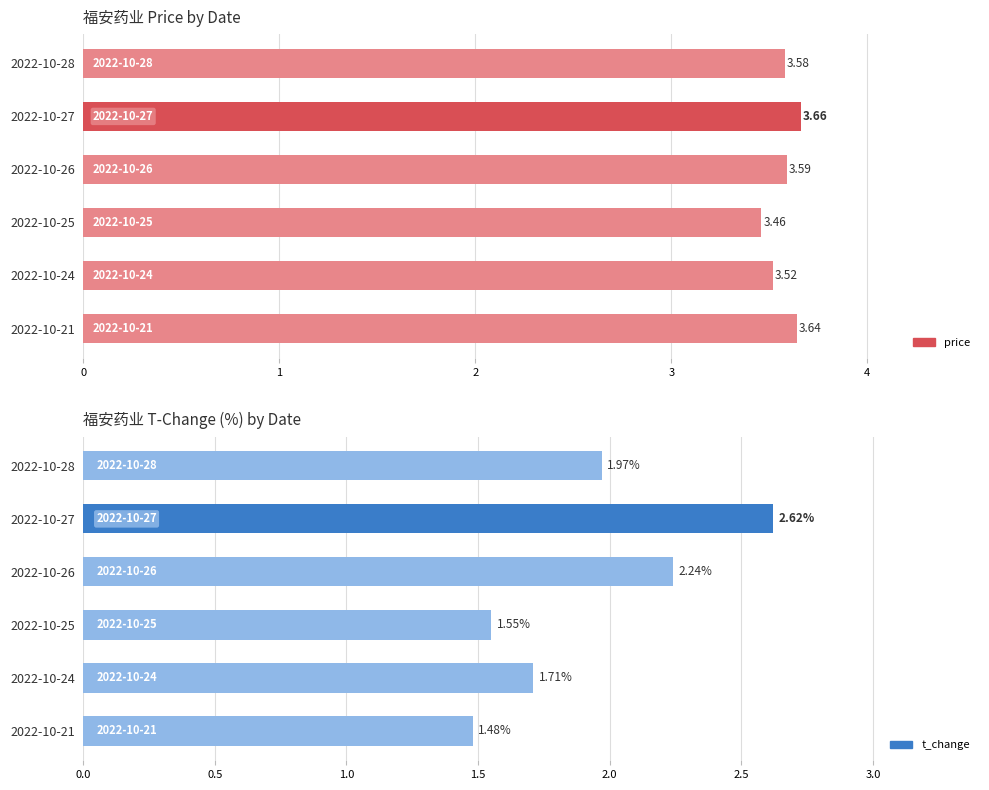

The price series shows 3.6 at 2022-10-28. True or false?

True